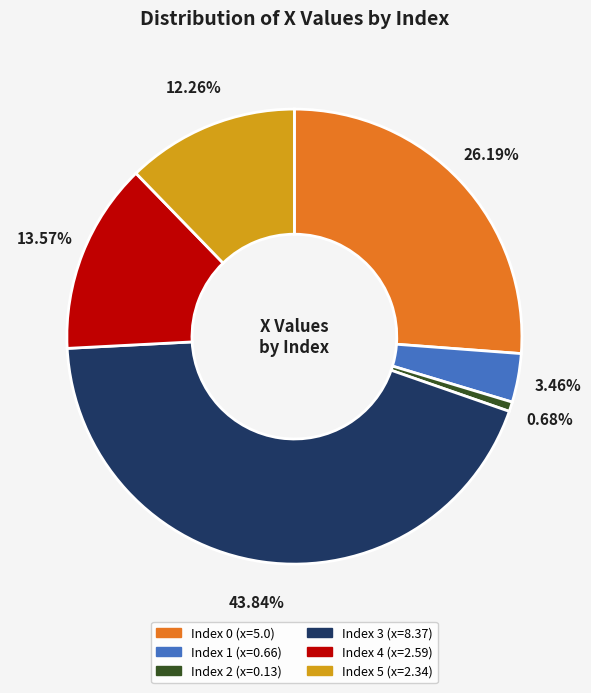

Is there a majority slice in this chart?

No